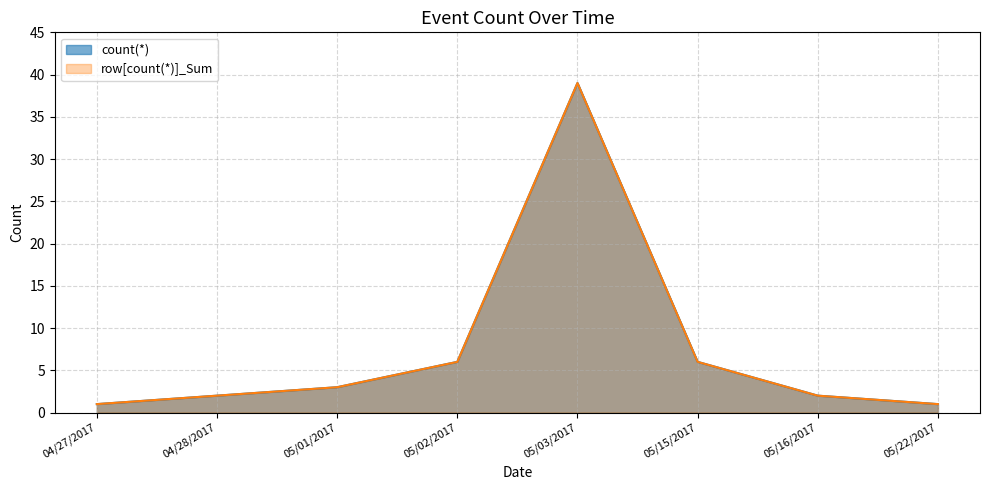

Reading left to right, what are all the values shown in this chart?

count(*): 1	2	3	6	39	6	2	1
row[count(*)]_Sum: 1	2	3	6	39	6	2	1